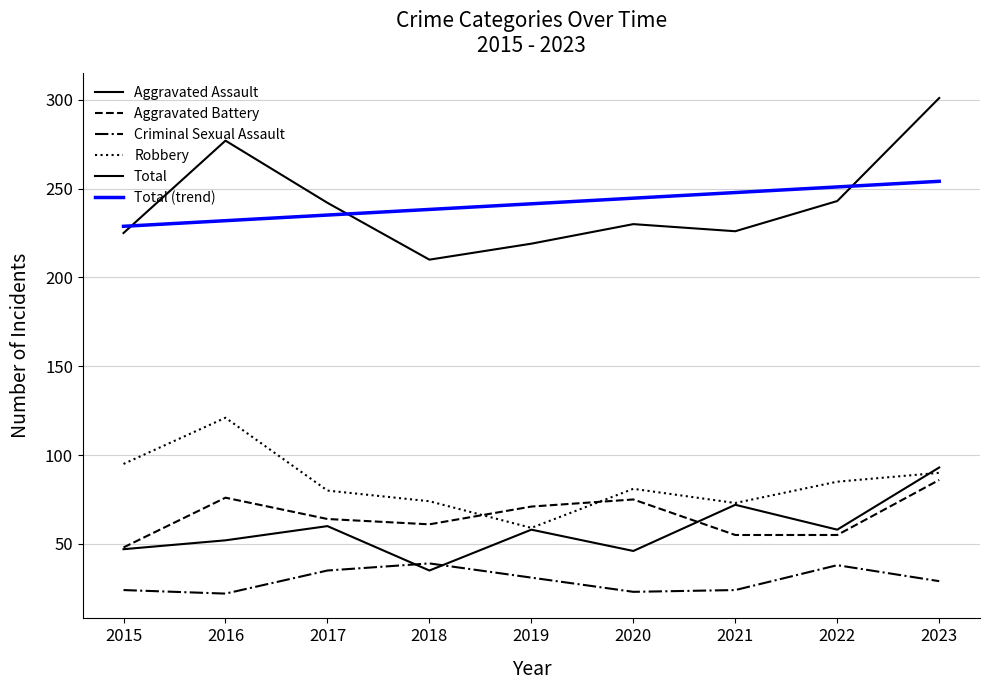

What is the difference between the second highest and second lowest values in the Criminal Sexual Assault series?

15.0